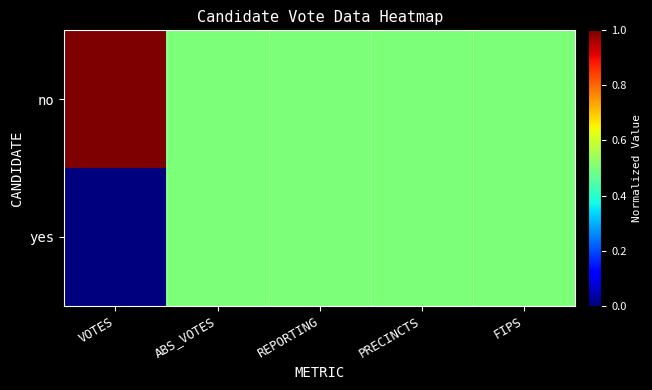

What is the total value across all series at REPORTING?

1.0